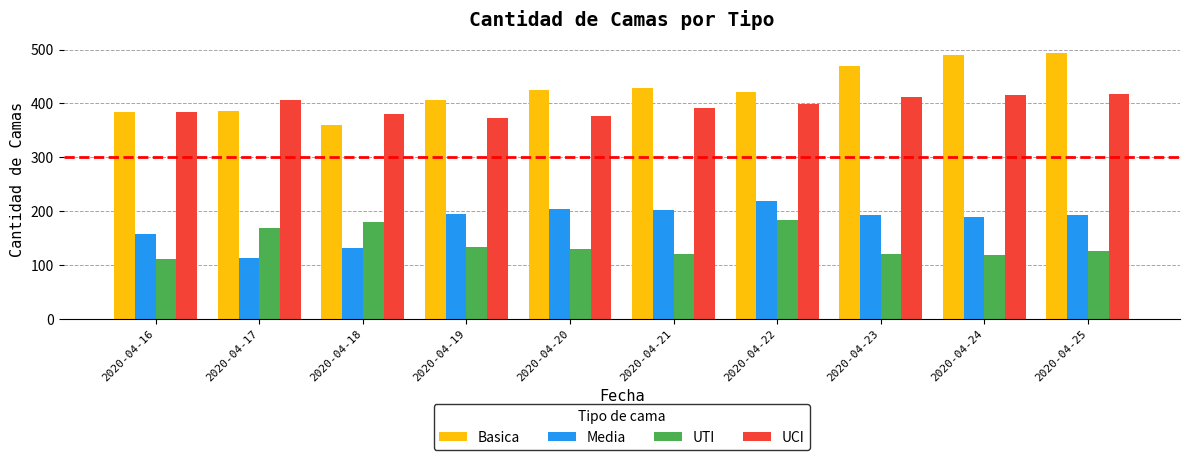

Rank the series by their maximum value, from highest to lowest.

Basica, UCI, Media, UTI